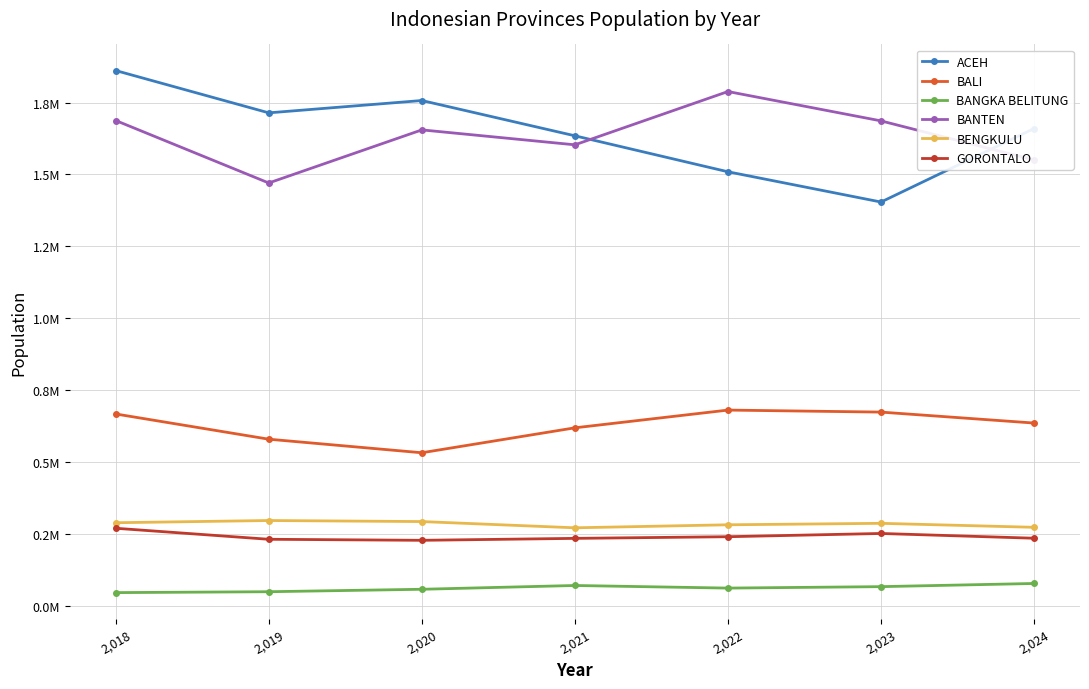

Between 2,022 and 2,024, which series saw the biggest shift?

BANTEN